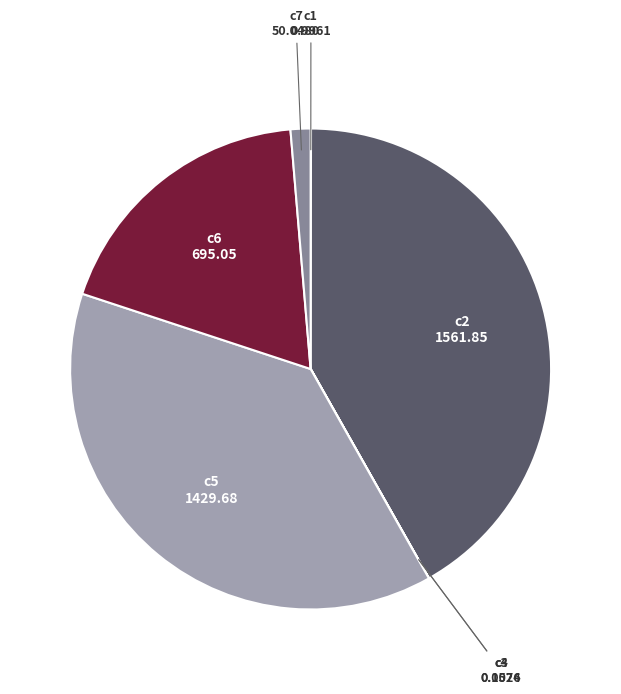

Is it true that c6 is 27% of the pie?

False